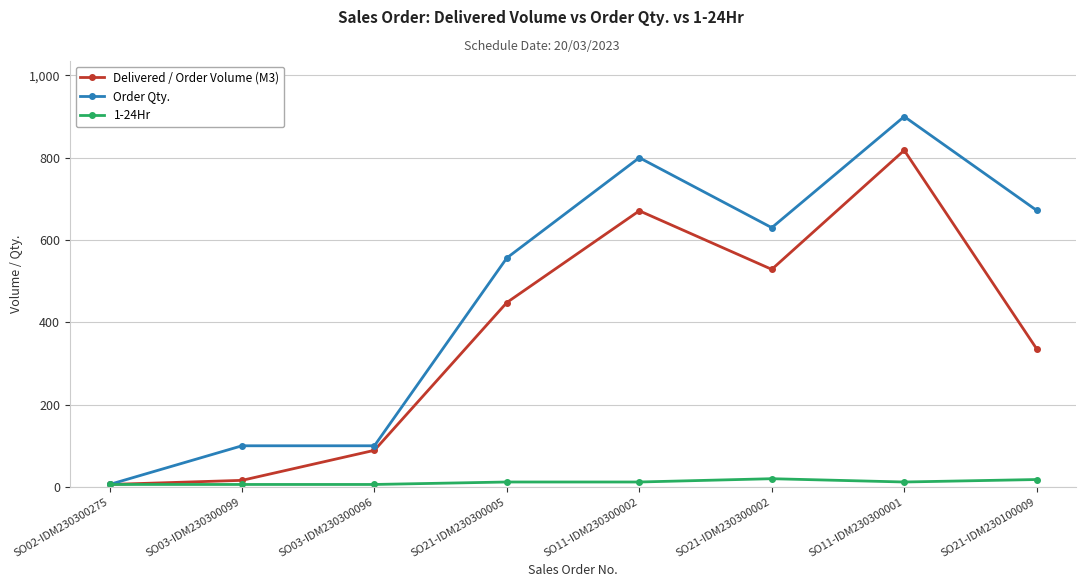

What is the difference between the highest and lowest values at SO21-IDM230300002?

610.0